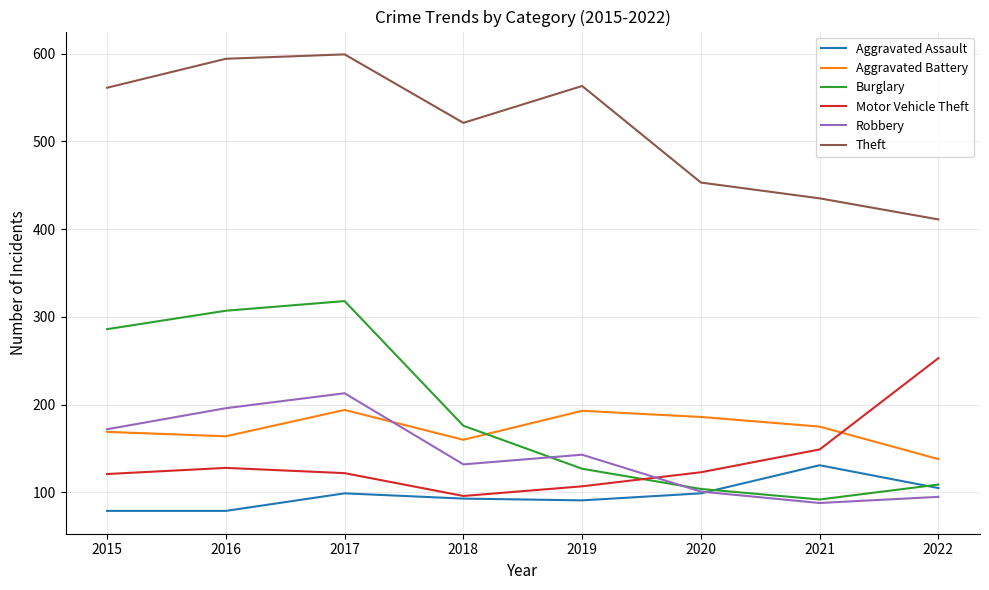

What is the smallest value displayed?

79